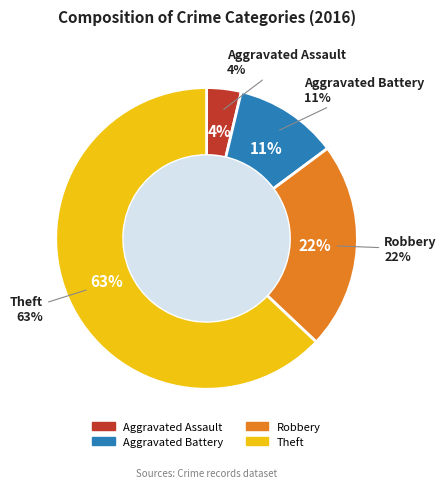

How many slices are in this pie chart?

4